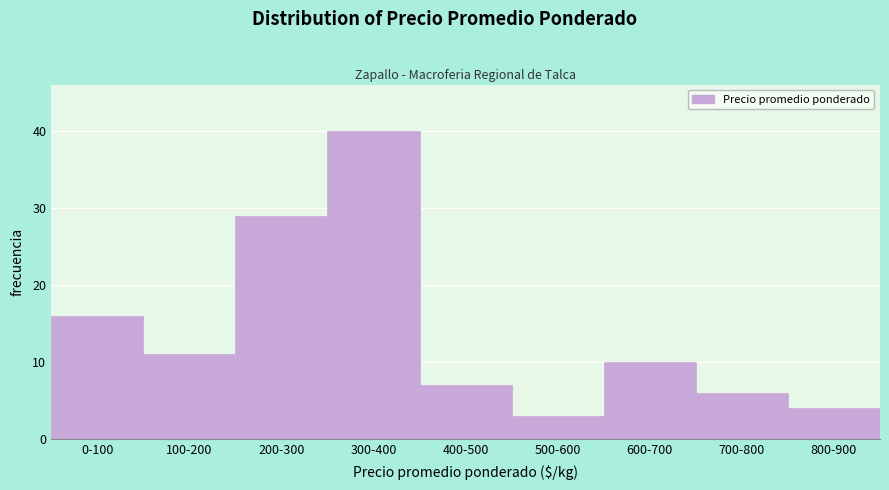

Reading left to right, transcribe all the data shown in this chart.

0-100=16	100-200=11	200-300=29	300-400=40	400-500=7	500-600=3	600-700=10	700-800=6	800-900=4